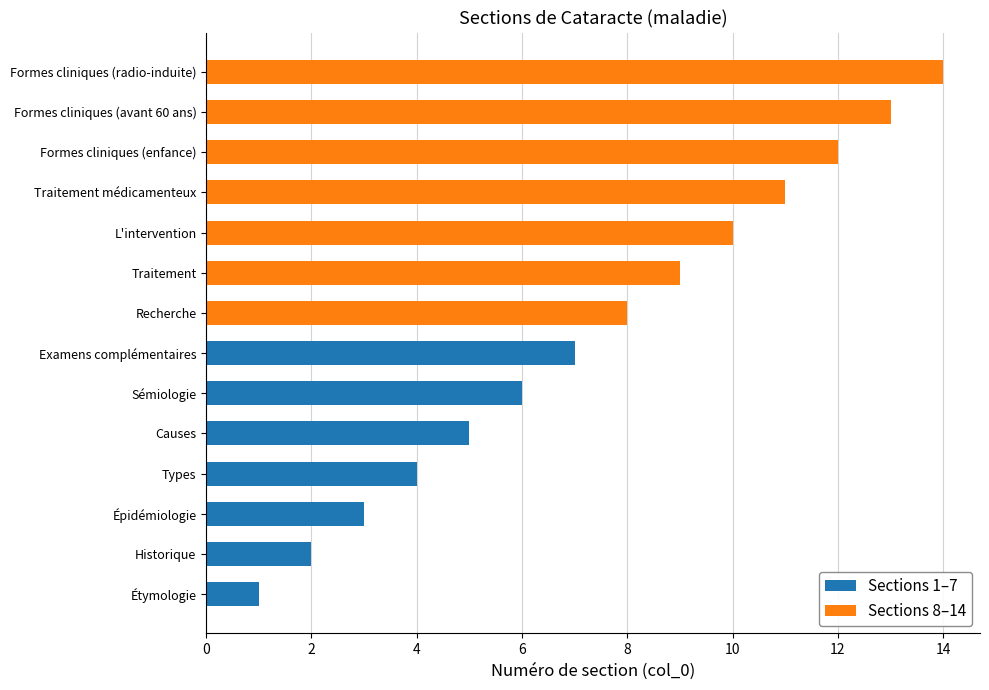

Reading right to left, list all the values displayed in this chart.

Sections 1–7: 0	0	0	0	0	0	0	7	6	5	4	3	2	1
Sections 8–14: 14	13	12	11	10	9	8	0	0	0	0	0	0	0